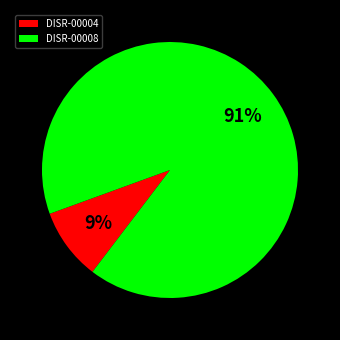

What is the ratio of the value at DISR-00004 to the value at DISR-00008?

0.1